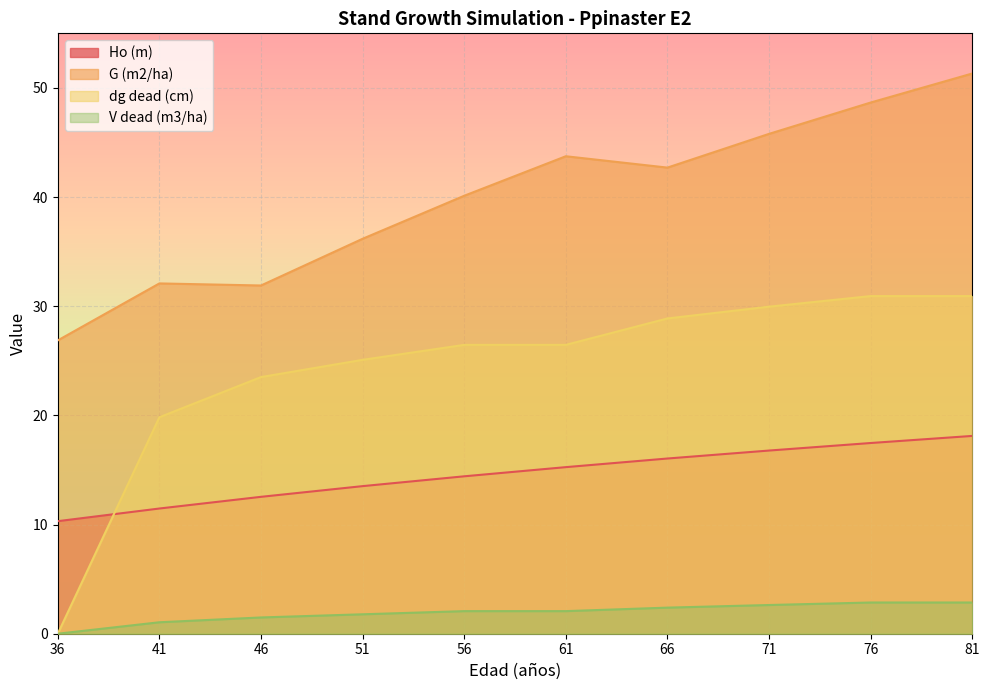

Where does the dg dead (cm) series first go above 26?

56